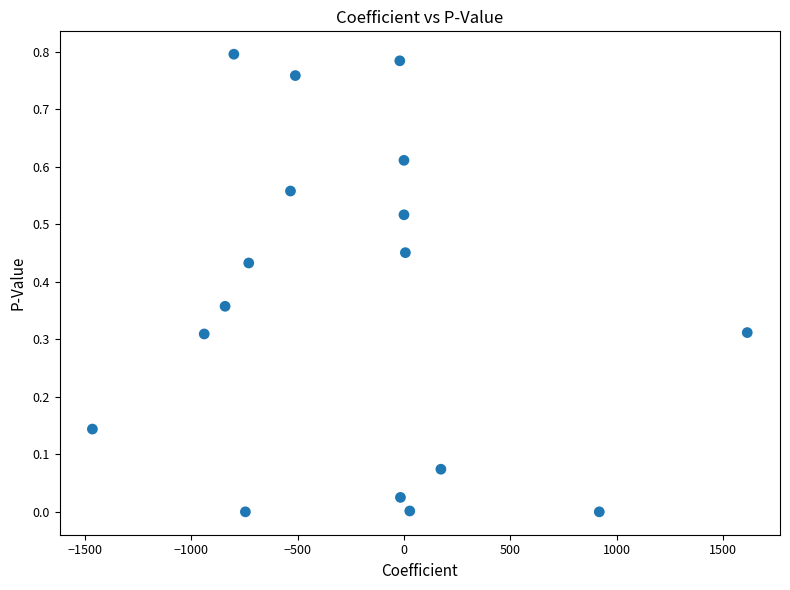

What is the range of X values (max minus min)?

3078.0